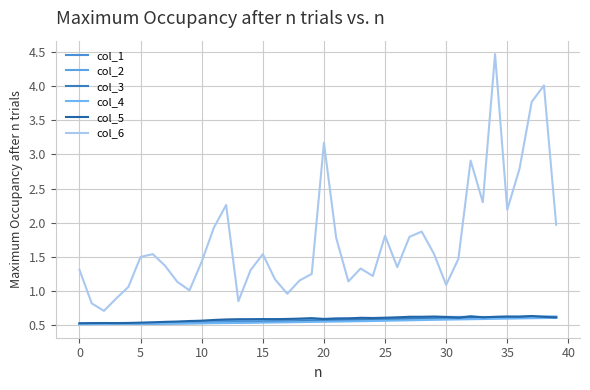

In col_5, how many points are higher than both neighbors (excluding endpoints)?

9